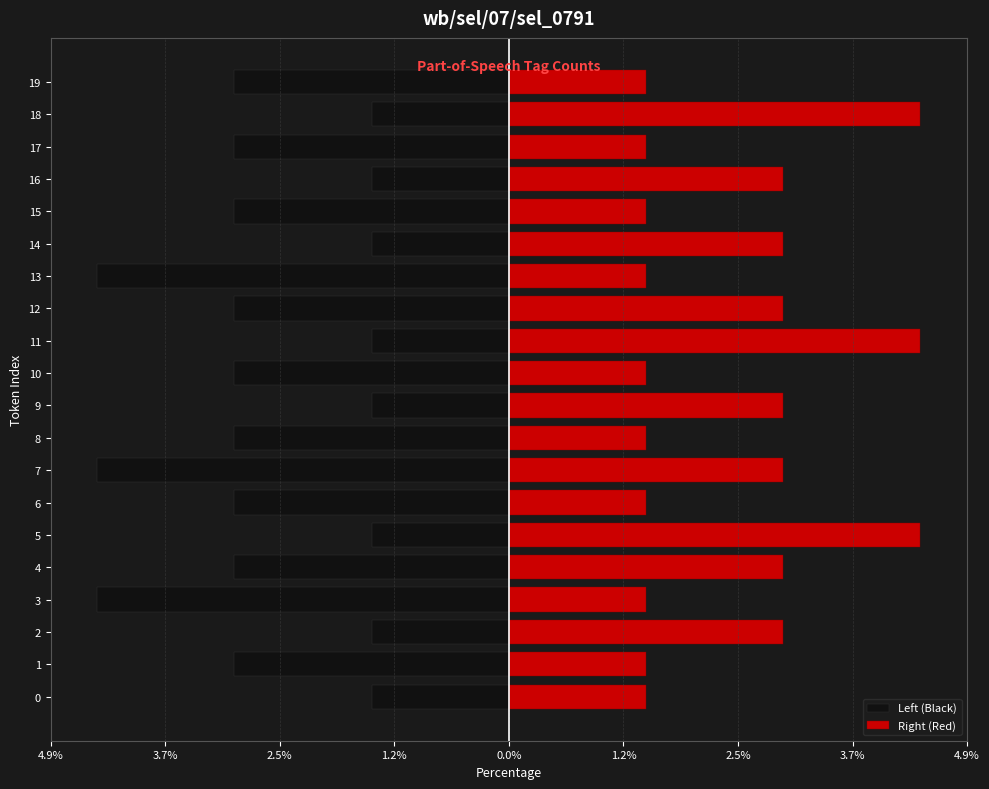

Is it true that Right (Red) equals 1.5 at 17?

True